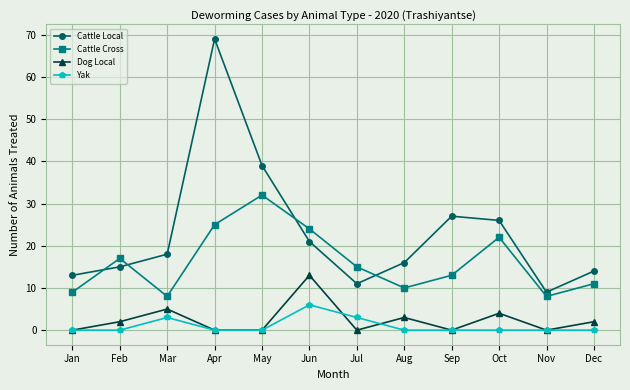

Does the chart display data point markers on the line(s)?

Yes